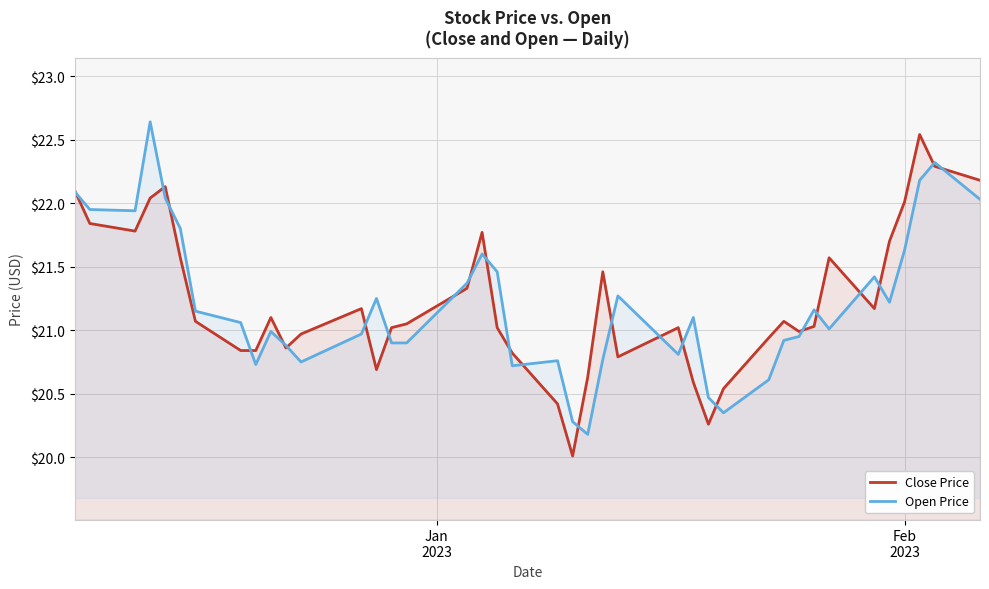

What is the minimum value shown in the chart?

20.0